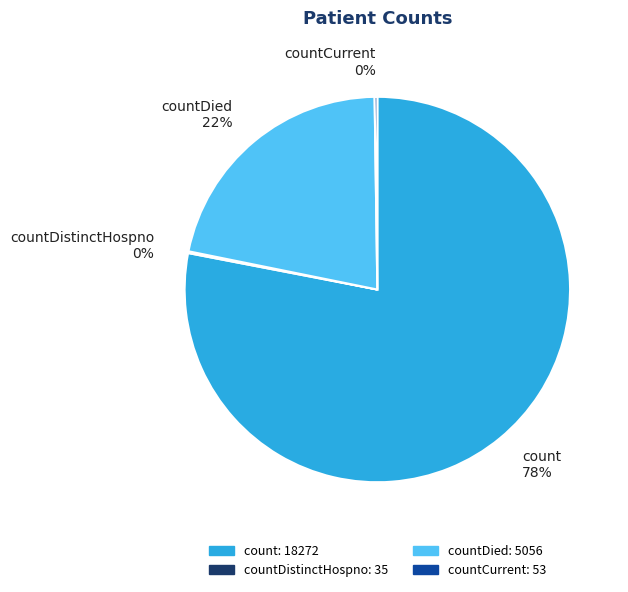

What is the largest slice in the pie chart?

count 78%